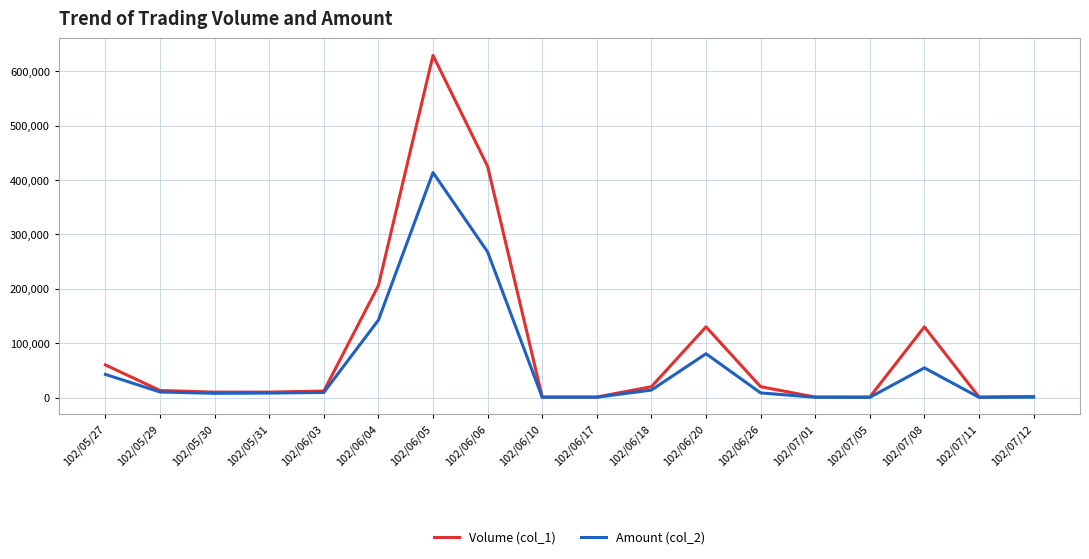

At which category is the sum across all series the highest?

102/06/05